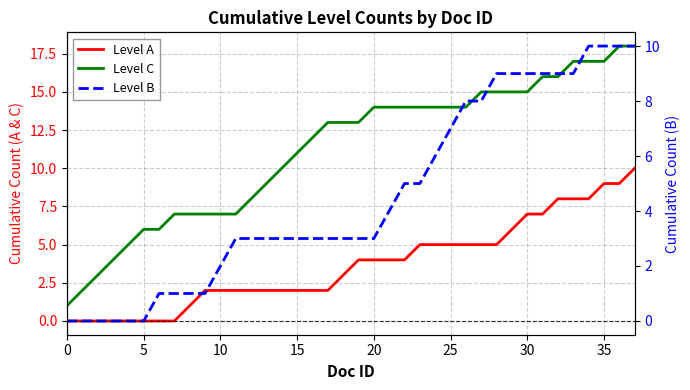

What are all the series names shown in the legend?

Level A, Level C, Level B